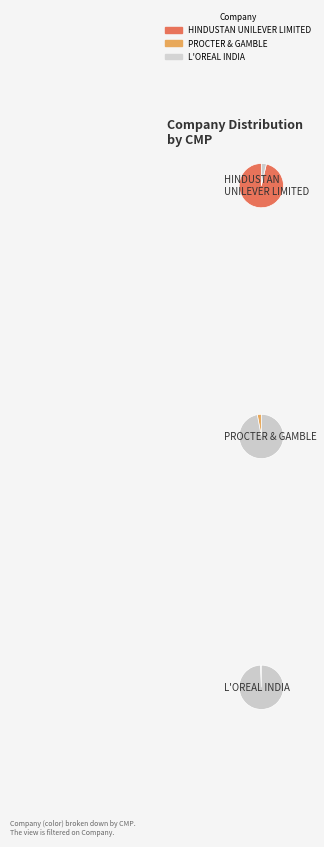

What percentage is the L'OREAL INDIA slice, to the nearest percent?

1%